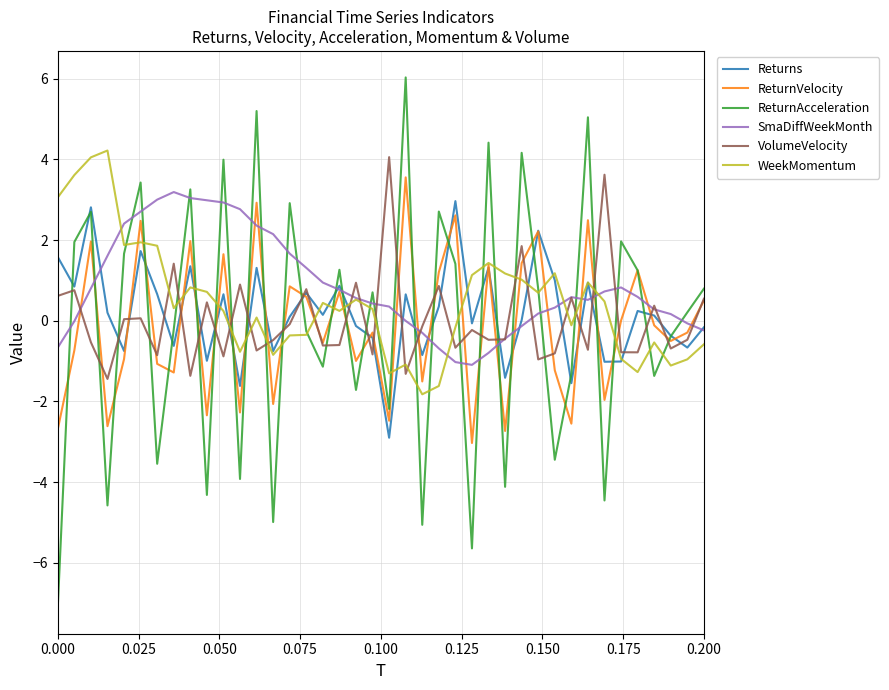

True or false: WeekMomentum and VolumeVelocity cross at least once.

True